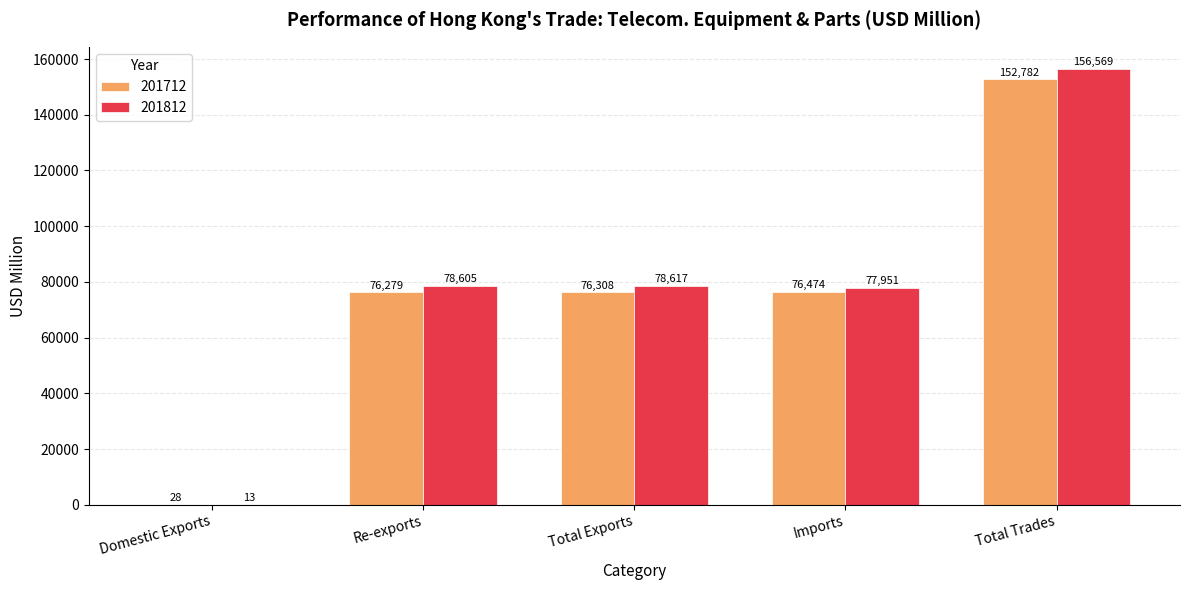

Is the value of 201812 at Total Trades greater than the value of 201712 at Imports?

Yes